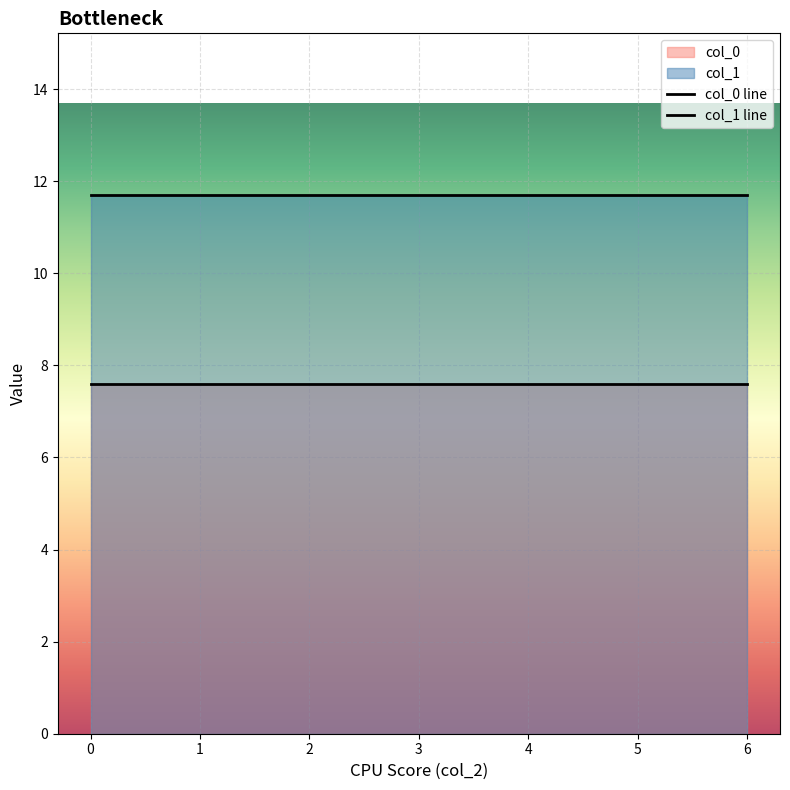

What is the greatest value displayed?

11.7